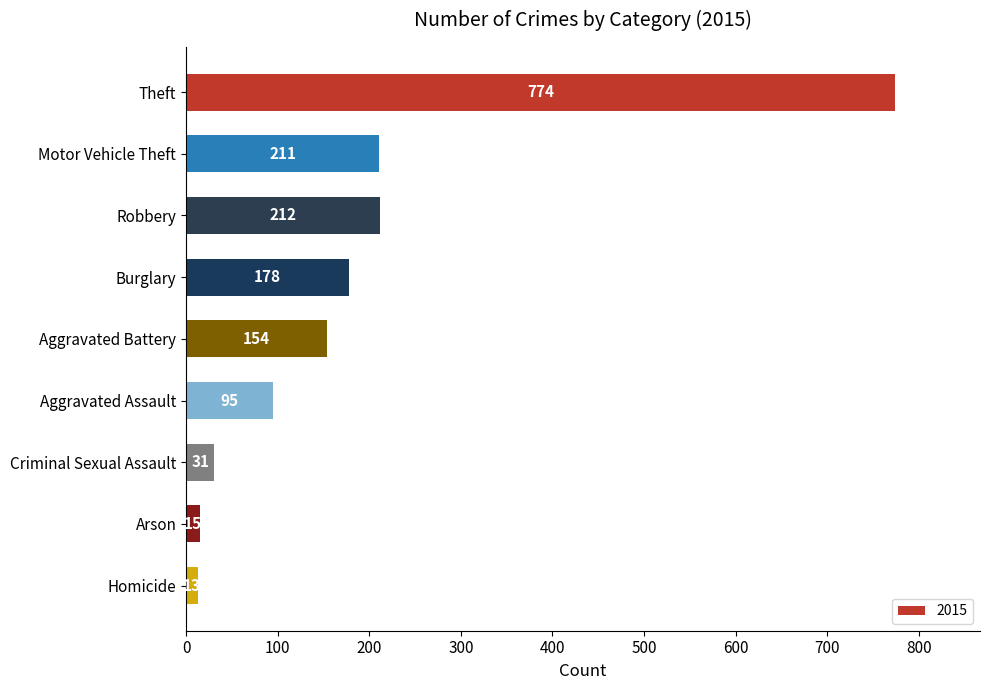

How many categories are shown in the chart?

9